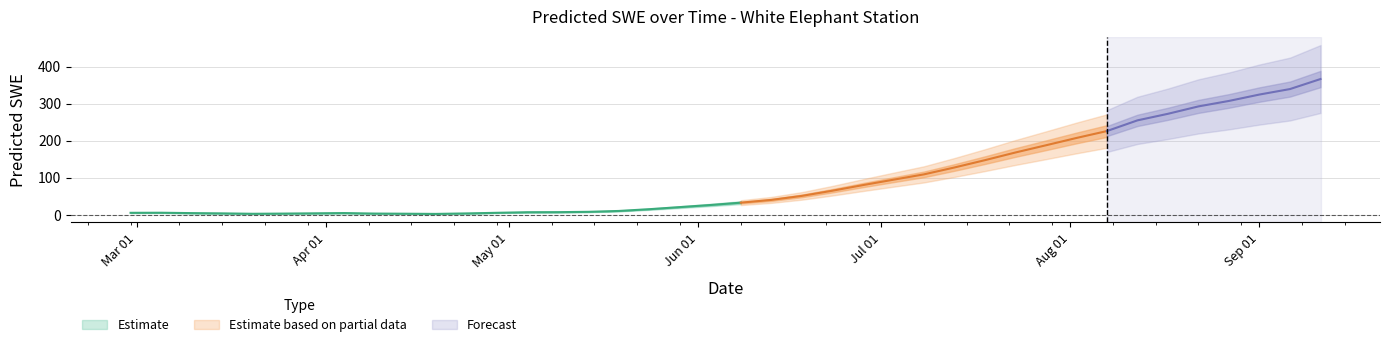

How many values are below 32?

20